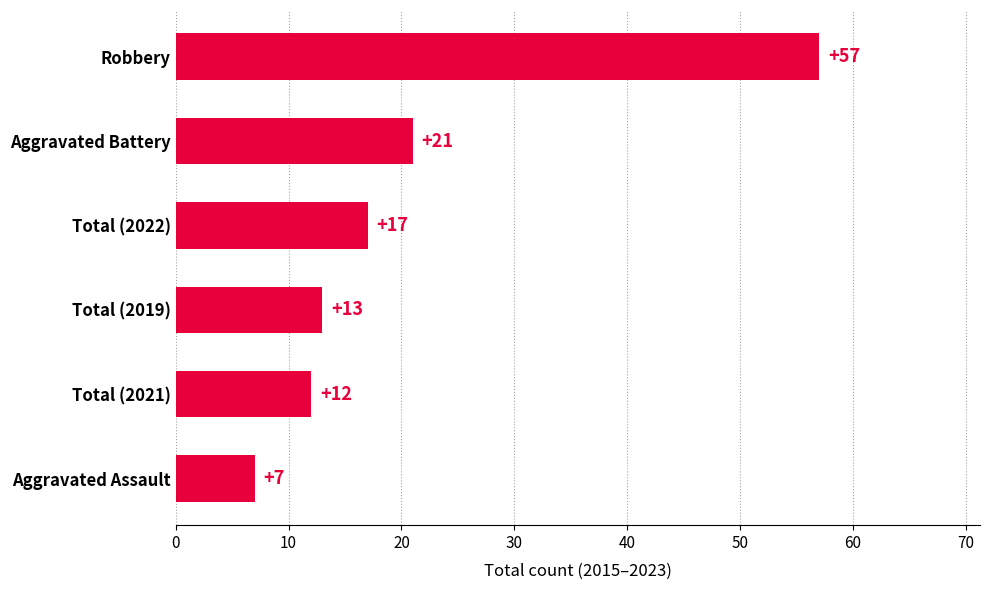

Reading bottom to top, transcribe all the data shown in this chart.

Aggravated Assault=7	Total (2021)=12	Total (2019)=13	Total (2022)=17	Aggravated Battery=21	Robbery=57